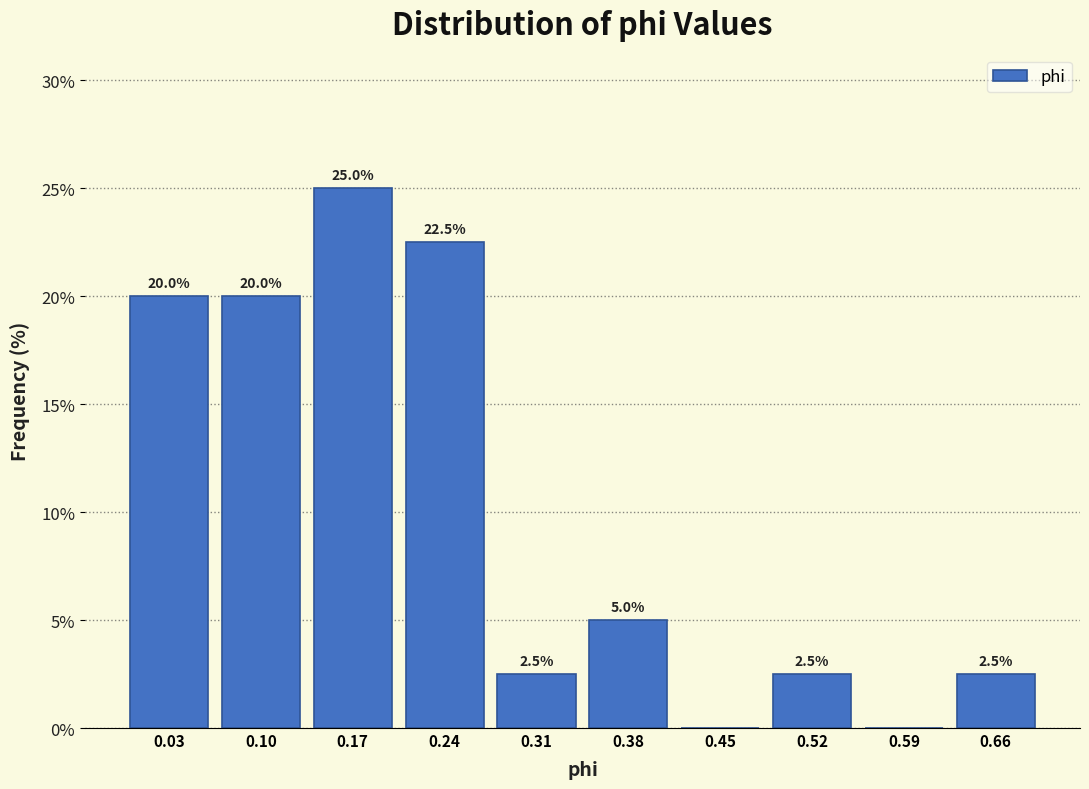

Over which range of the x-axis is the bar tallest?

0.14 to 0.21